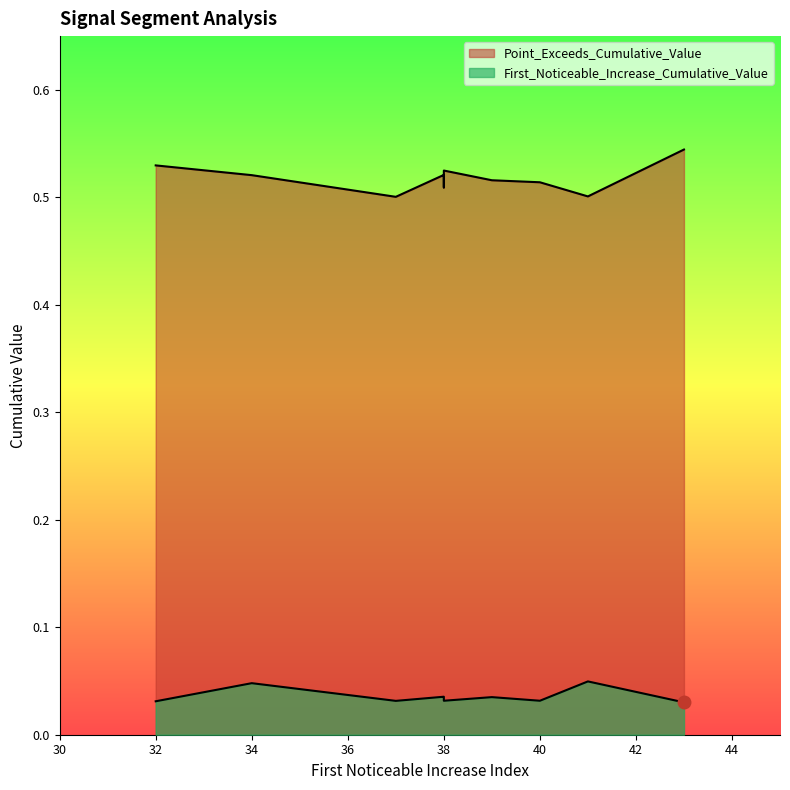

What is the average value of the Point_Exceeds_Cumulative_Value series?

0.5